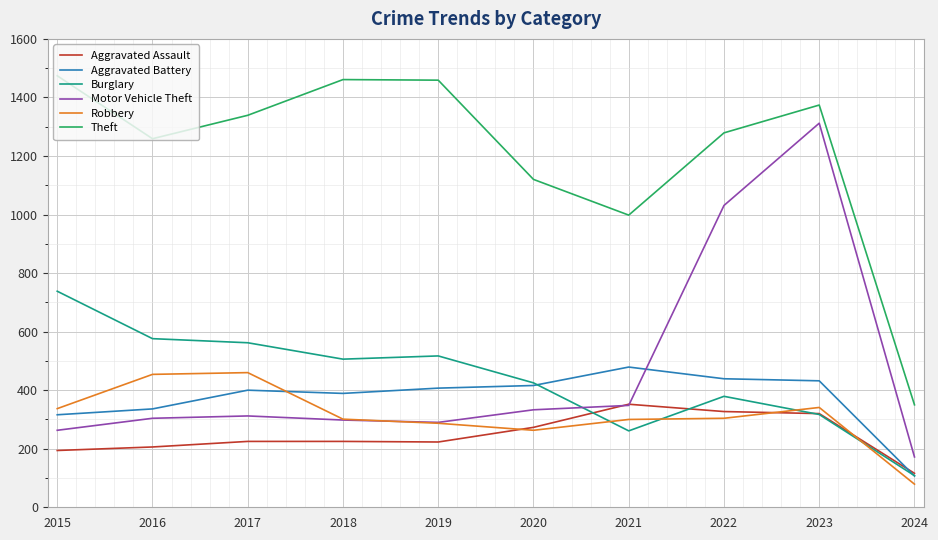

What is the minimum value shown in the chart?

79